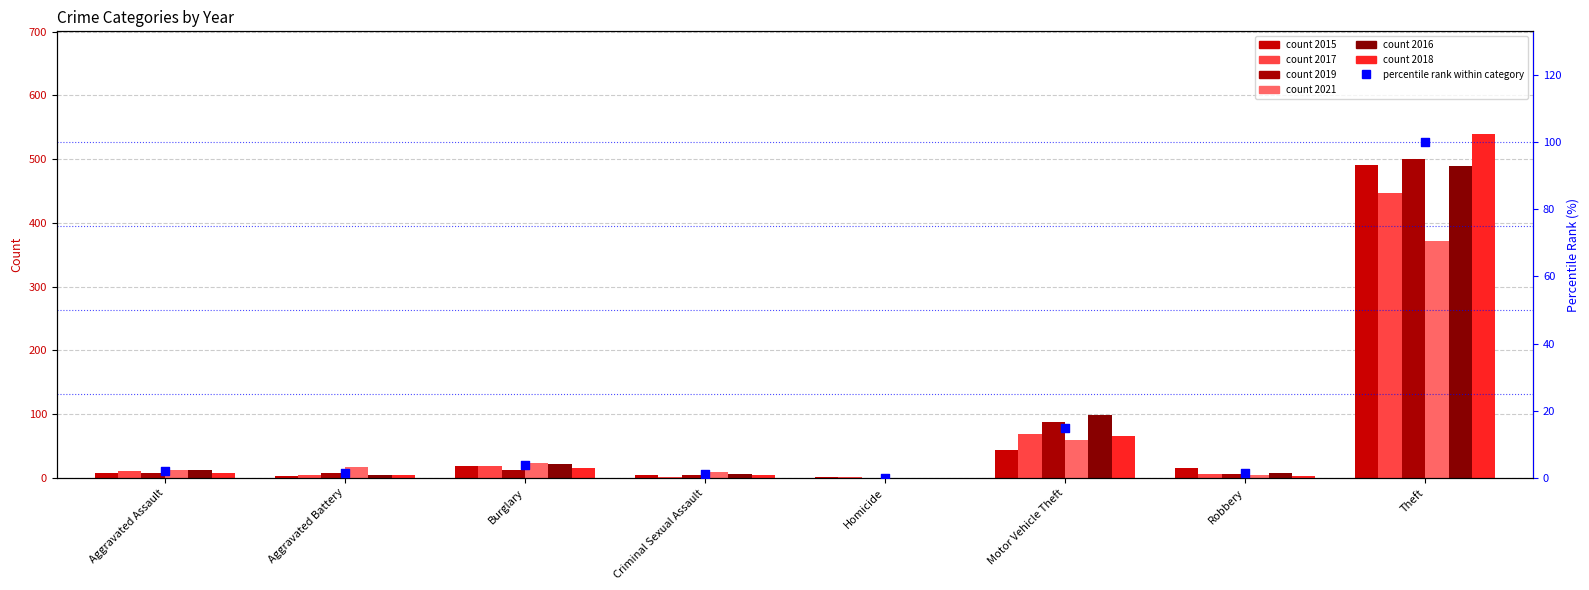

What is the change in value from Burglary to Theft?

+96.1